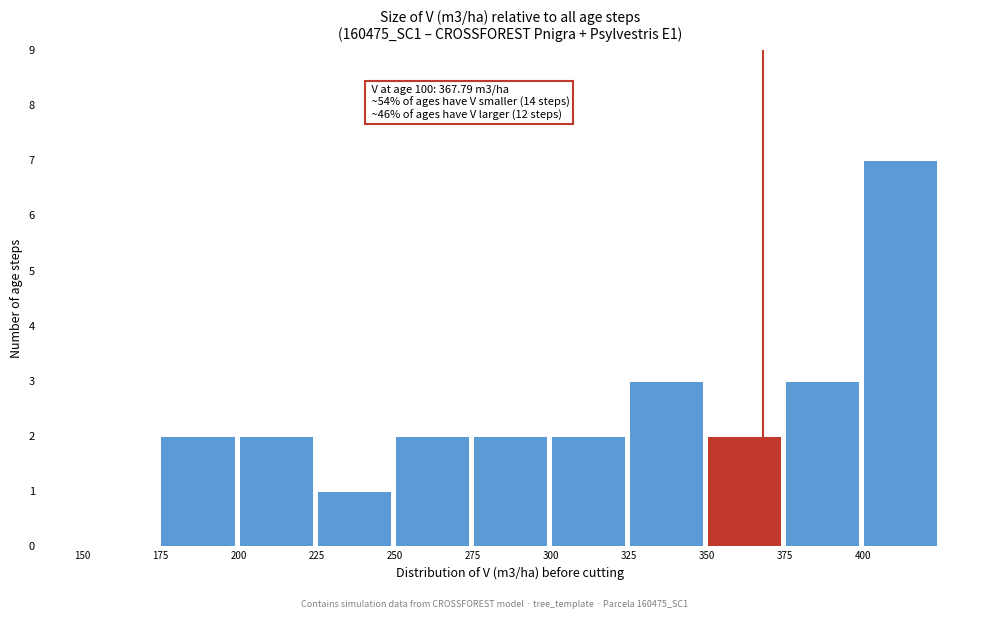

Which range on the x-axis has the tallest bar?

400 to 425